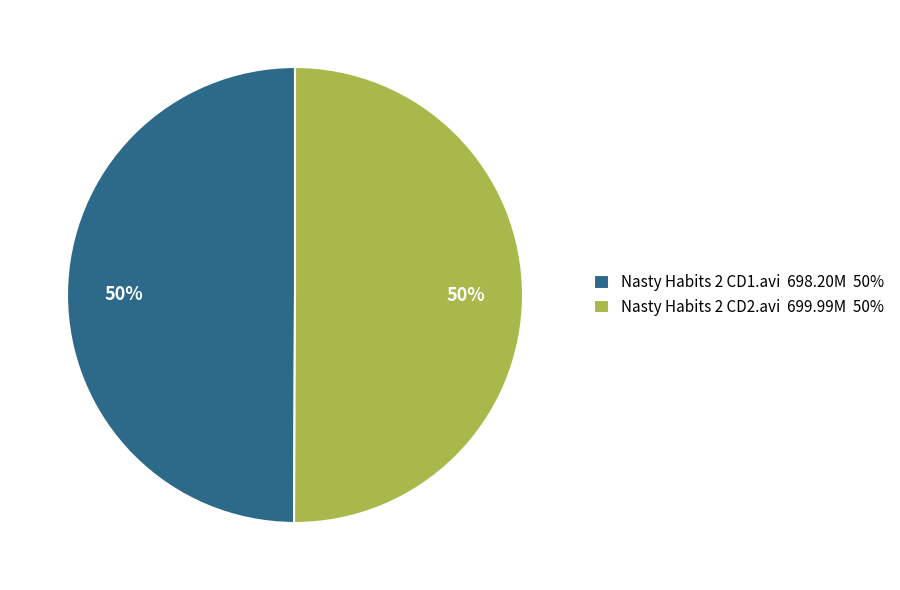

What is the ratio of the value at Nasty Habits 2 CD1.avi to the value at Nasty Habits 2 CD2.avi?

1.0